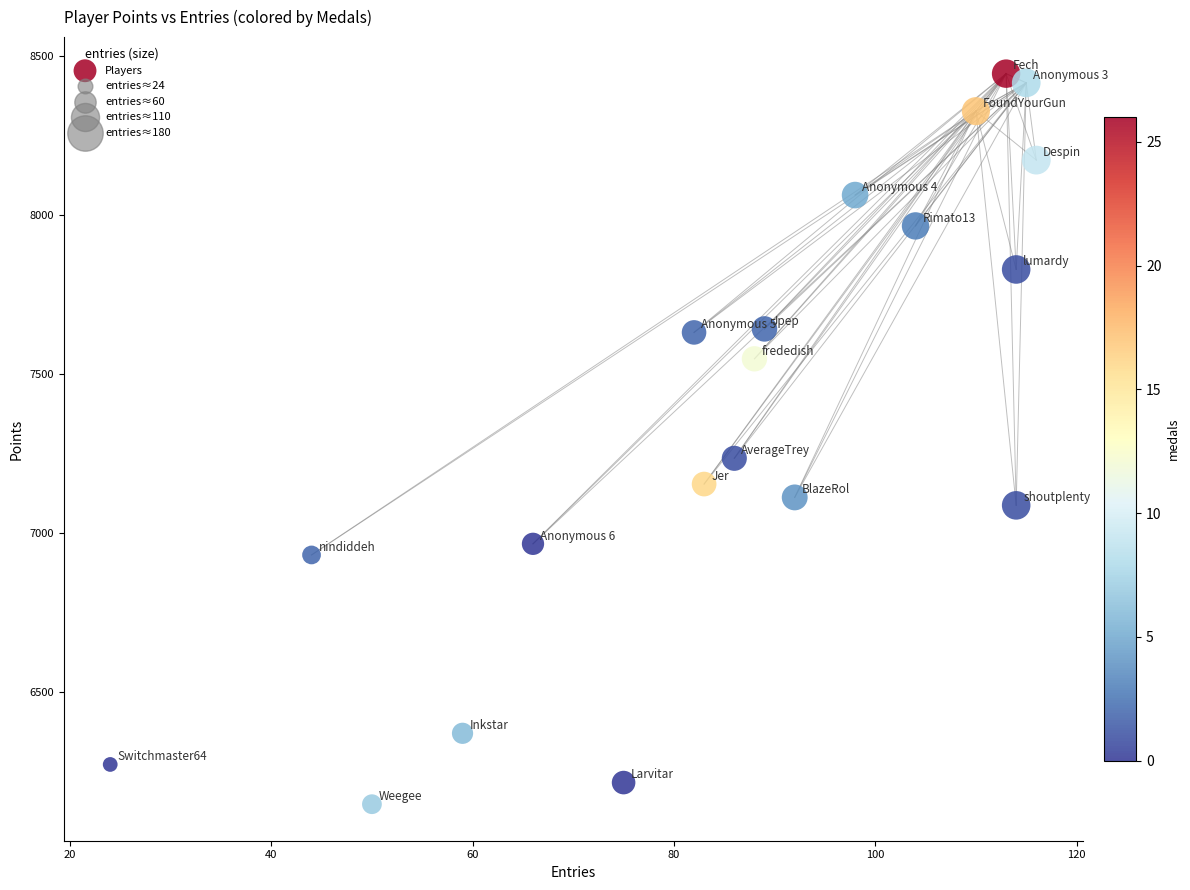

What Y value in the scatter plot is closest to 7296?

7235